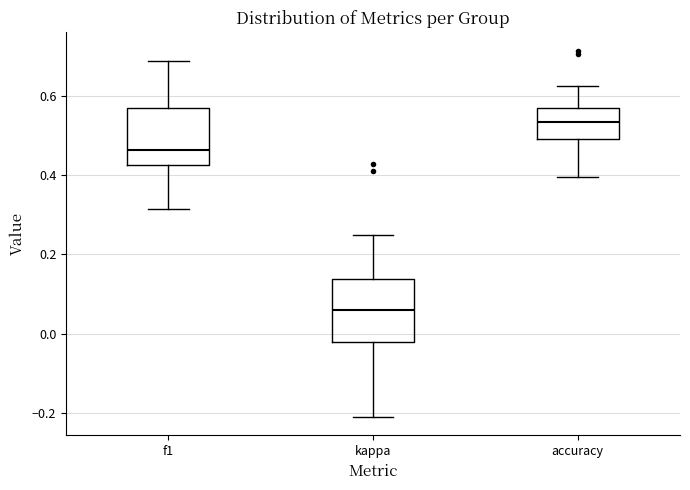

Where is the upper edge of the box for kappa on the y-axis? The values are not printed on the chart, so give them approximately, as read against the axis.

0.14